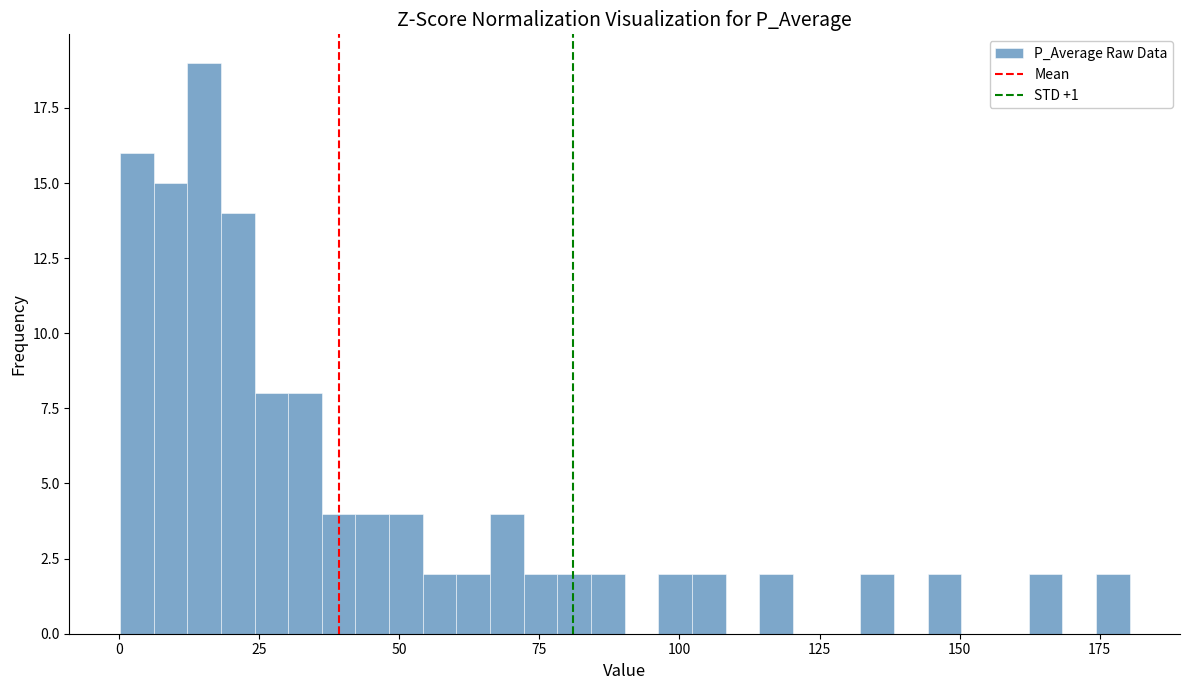

Read against the x-axis, roughly where is the centre of the tallest bar?

15